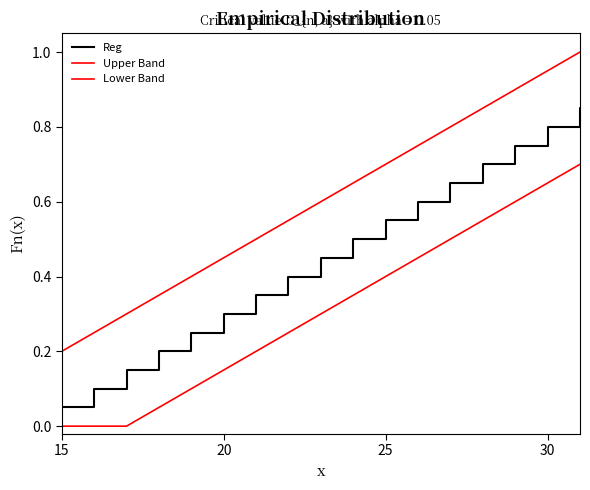

What is the value of the Reg point at the 18th from the left?

0.9